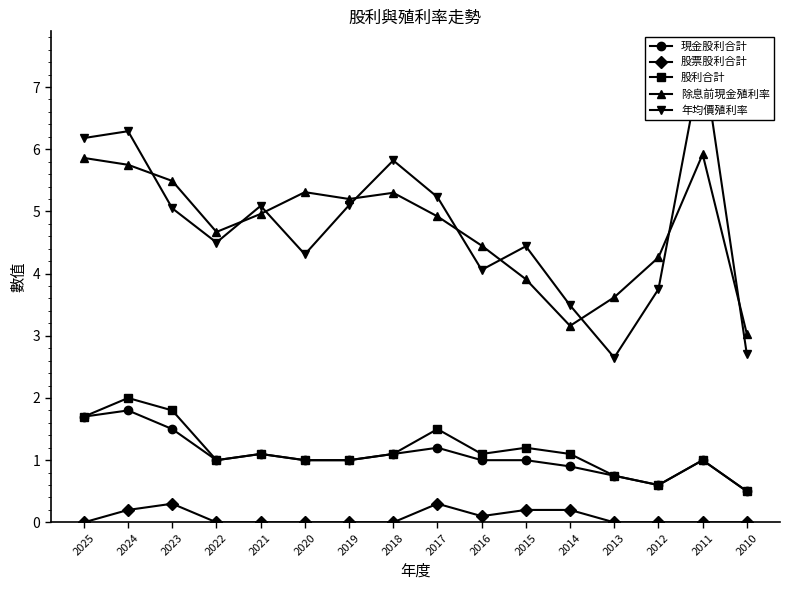

Does the chart have visible grid lines?

No